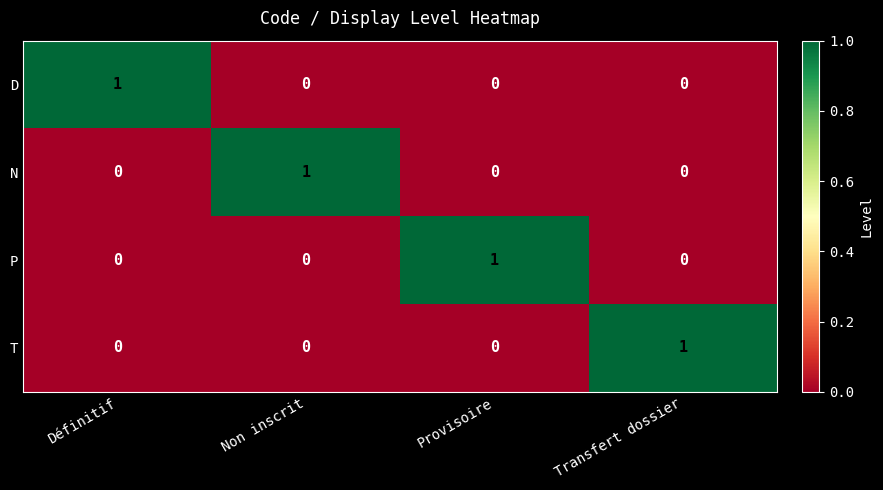

At which label does P reach its peak?

Provisoire